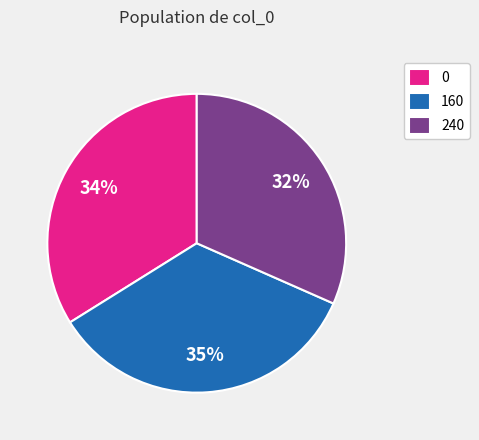

What is the ratio of the value at 160 to the value at 0?

1.0